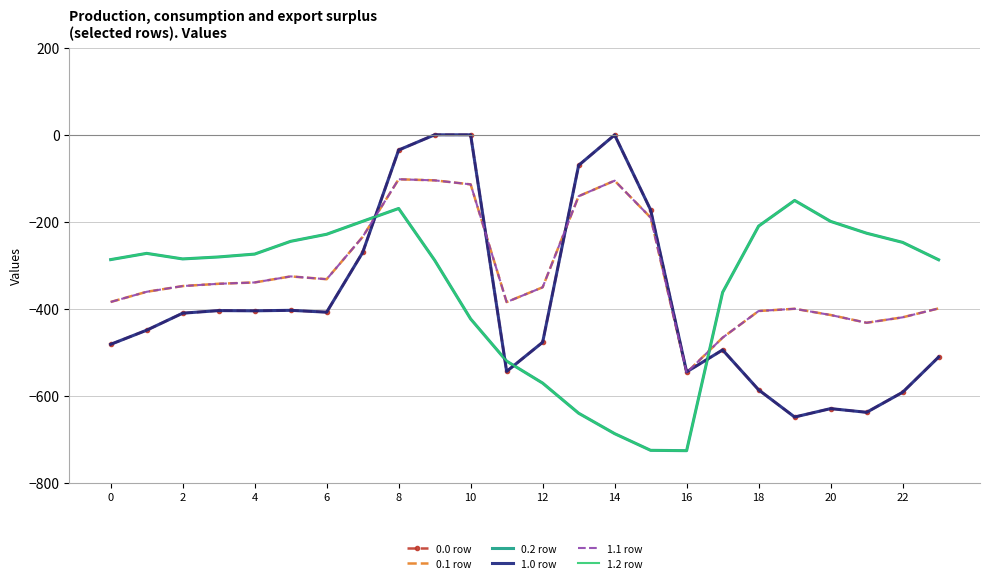

Reading right to left, what are all the values shown in this chart?

0.0 row: -511.3	-592.3	-638.4	-629.9	-649.2	-586.7	-494.8	-545.4	-172.8	-0.3	-70.2	-477.2	-544.3	0.0	0.0	-35.0	-270.7	-408.0	-403.8	-404.9	-404.4	-410.3	-449.5	-482.0
0.1 row: -399.4	-419.9	-432.4	-414.5	-400.2	-405.4	-466.6	-547.3	-190.4	-105.5	-141.2	-350.8	-384.7	-114.0	-104.8	-102.3	-234.9	-332.2	-325.7	-339.6	-342.7	-347.9	-361.1	-384.6
0.2 row: -287.5	-247.4	-226.4	-199.2	-151.0	-210.0	-362.4	-726.6	-725.8	-687.4	-640.4	-571.2	-520.6	-423.5	-288.5	-169.5	-199.0	-228.8	-245.0	-274.4	-281.0	-285.5	-272.7	-287.1
1.0 row: -511.3	-592.3	-638.4	-629.9	-649.2	-586.7	-494.8	-545.4	-172.8	-0.3	-70.2	-477.2	-544.3	0.0	0.0	-35.0	-270.7	-408.0	-403.8	-404.9	-404.4	-410.3	-449.5	-482.0
1.1 row: -399.4	-419.9	-432.4	-414.5	-400.2	-405.4	-466.6	-547.3	-190.4	-105.5	-141.2	-350.8	-384.7	-114.0	-104.8	-102.3	-234.9	-332.2	-325.7	-339.6	-342.7	-347.9	-361.1	-384.6
1.2 row: -287.5	-247.4	-226.4	-199.2	-151.0	-210.0	-362.4	-726.6	-725.8	-687.4	-640.4	-571.2	-520.6	-423.5	-288.5	-169.5	-199.0	-228.8	-245.0	-274.4	-281.0	-285.5	-272.7	-287.1